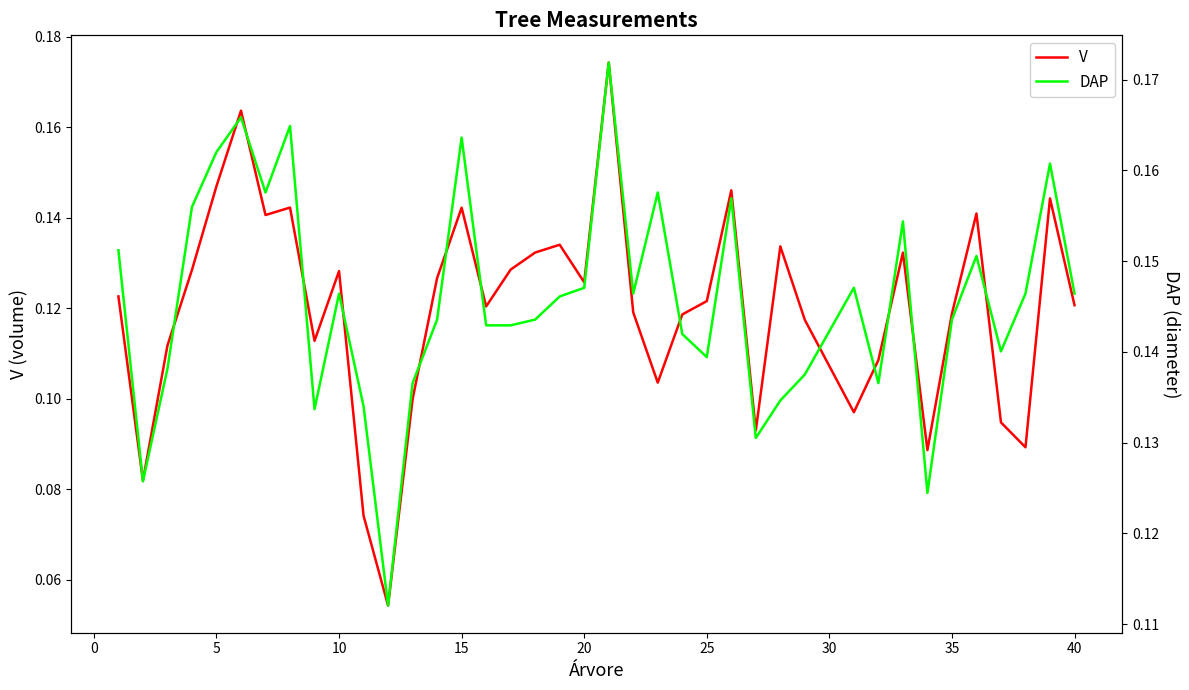

True or false: DAP has a value of 0.0 at 0.

False